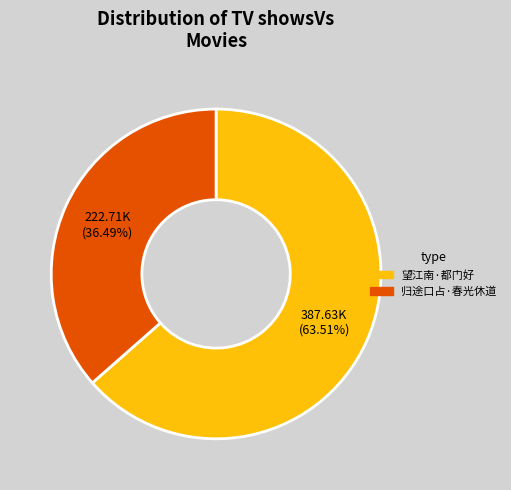

Count the number of slices in the pie.

2